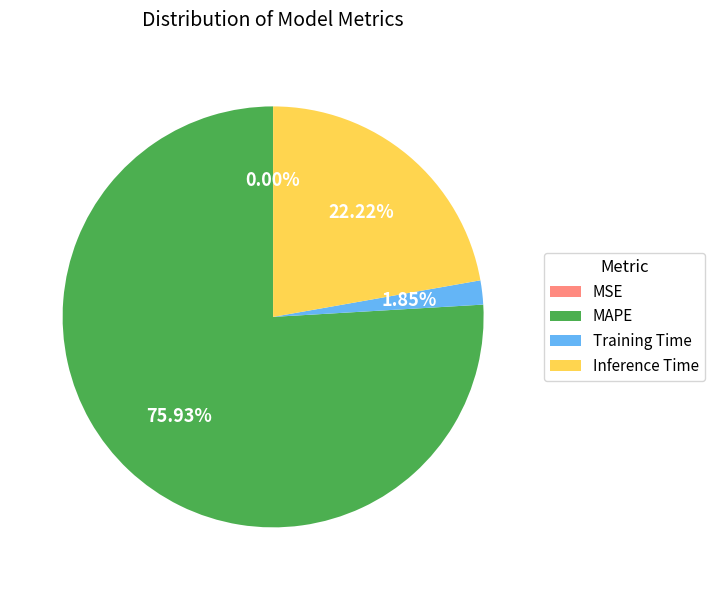

Combined, do Training Time and Inference Time account for over 50%?

No